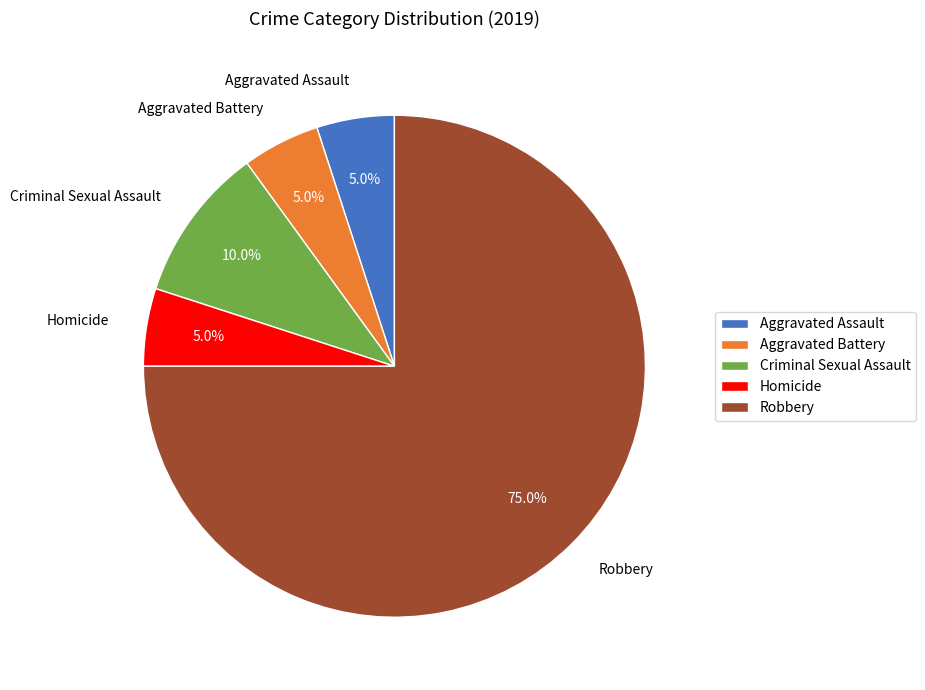

How many slices are in this pie chart?

5